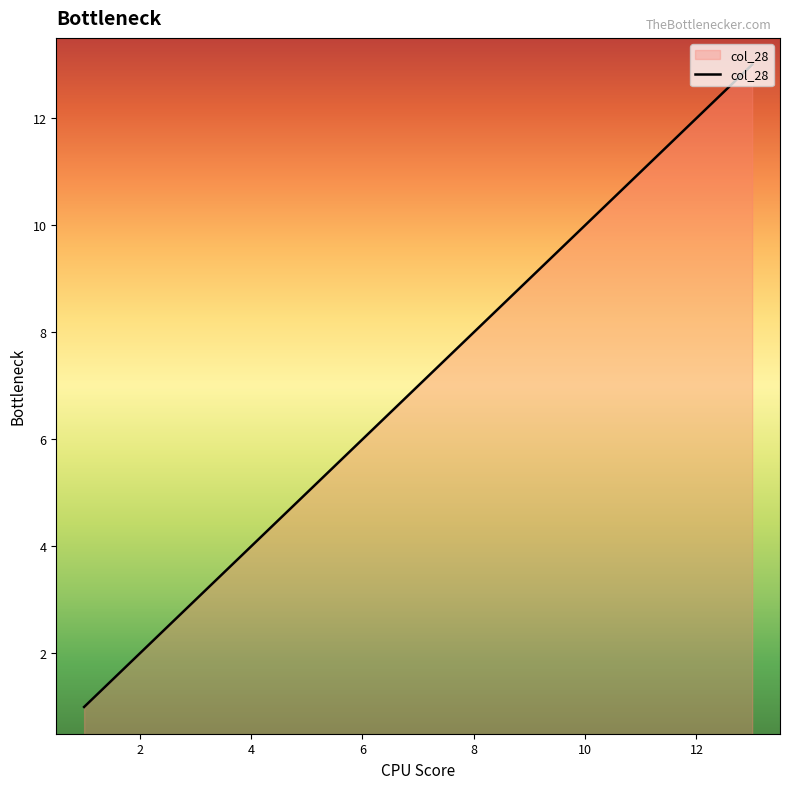

What is the maximum value shown in the chart?

13